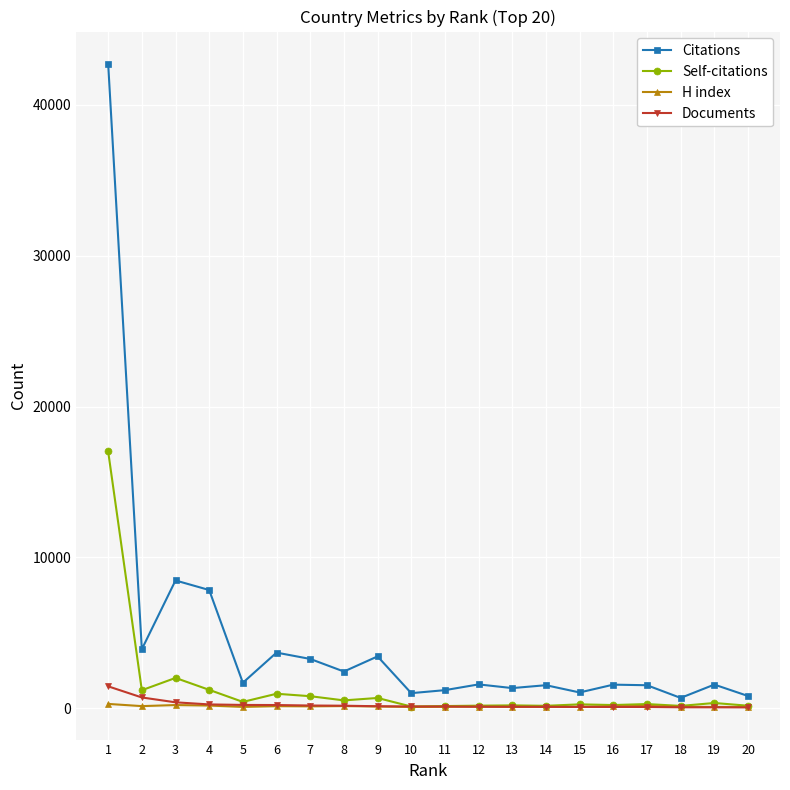

How many data points does each series have?

20